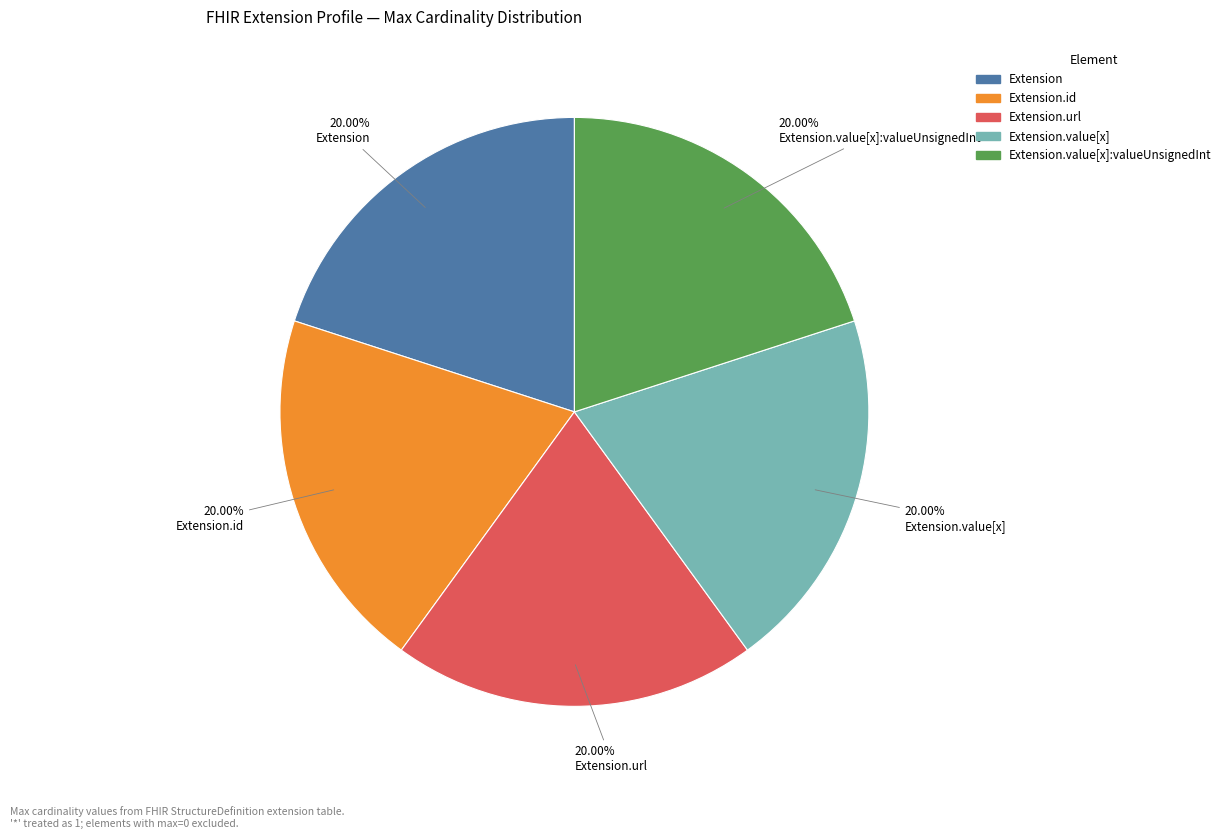

Does any single category account for the majority?

No